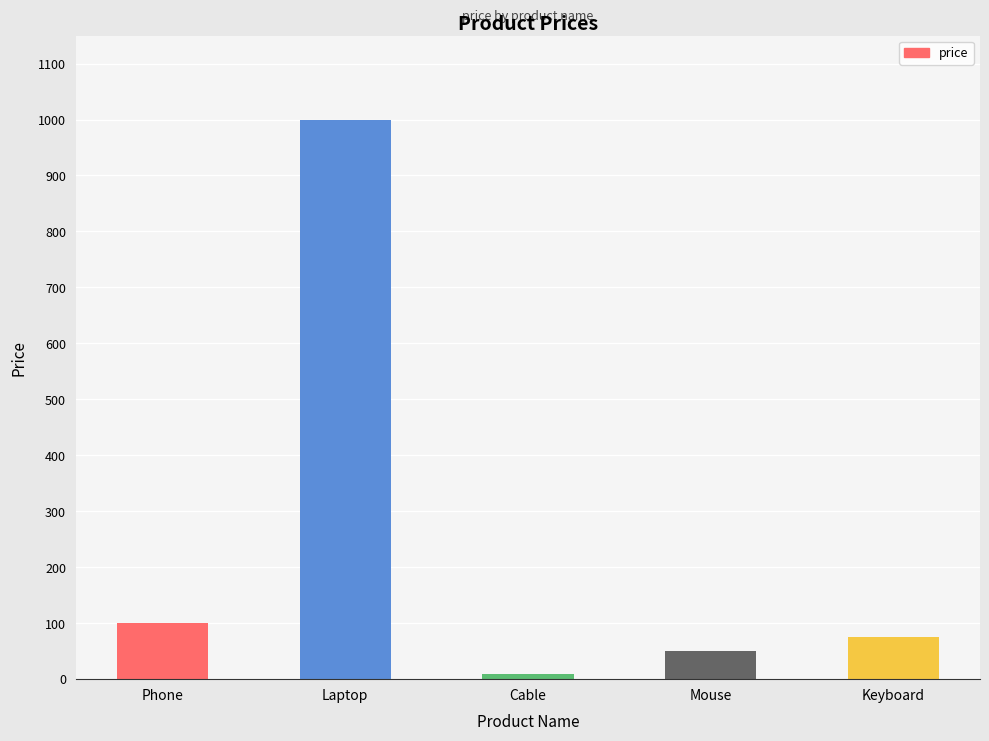

Is it true that the value at Laptop is 1630.2?

False